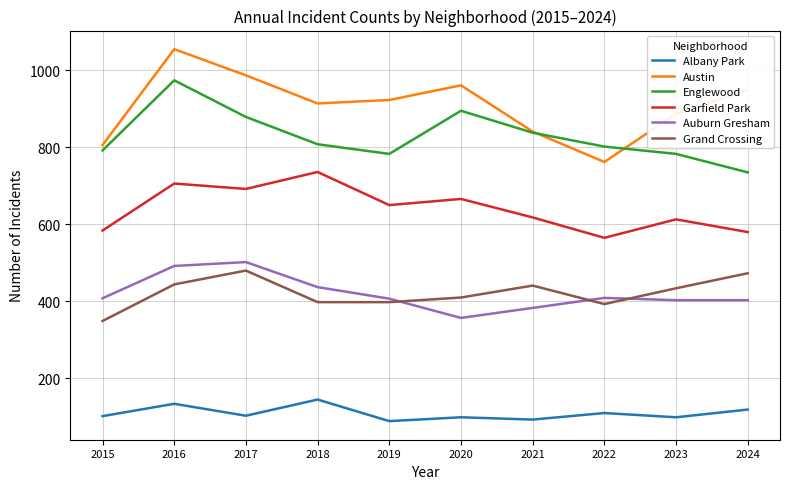

What is the minimum value for Albany Park?

89